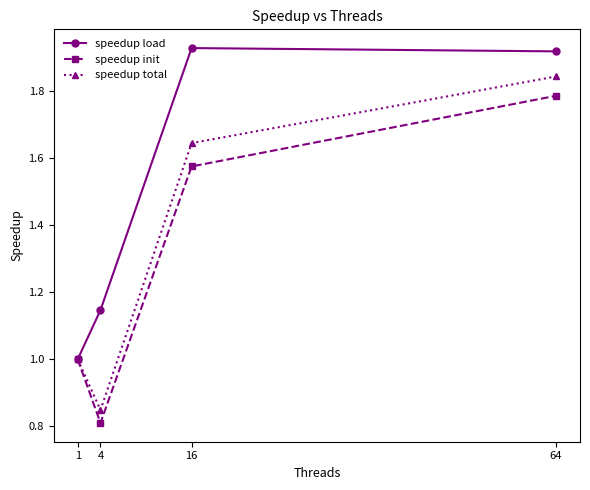

List the series in order of their peak value, highest first.

speedup load, speedup total, speedup init